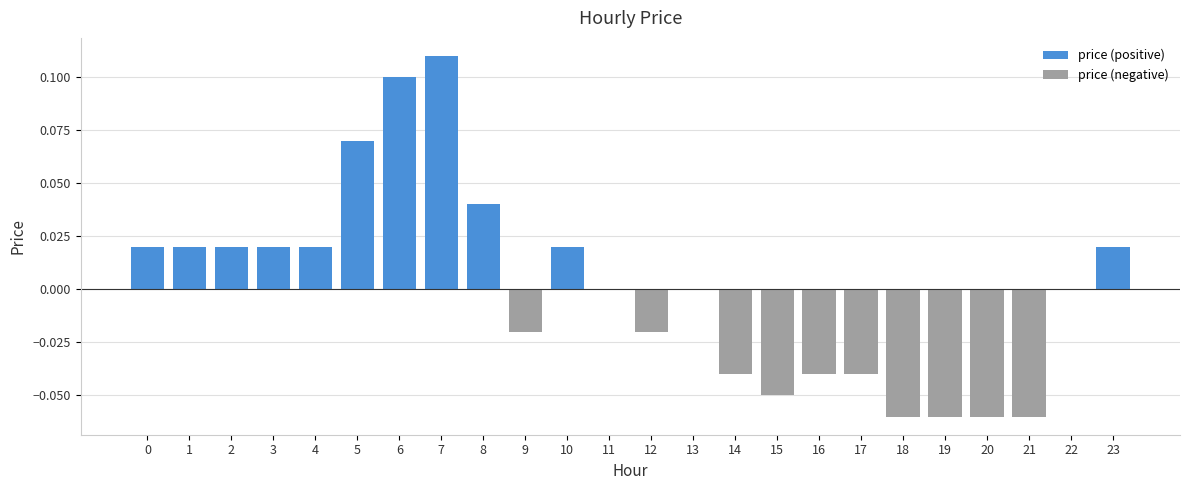

How many values are between 0 and 1?

14